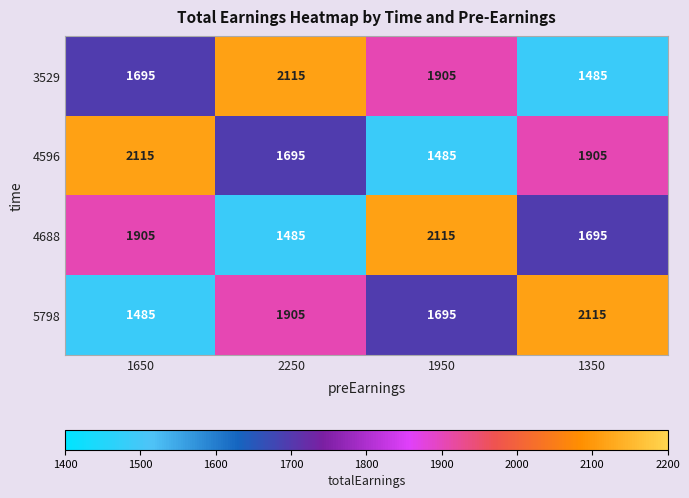

What is the total value across all series at 2250?

7200